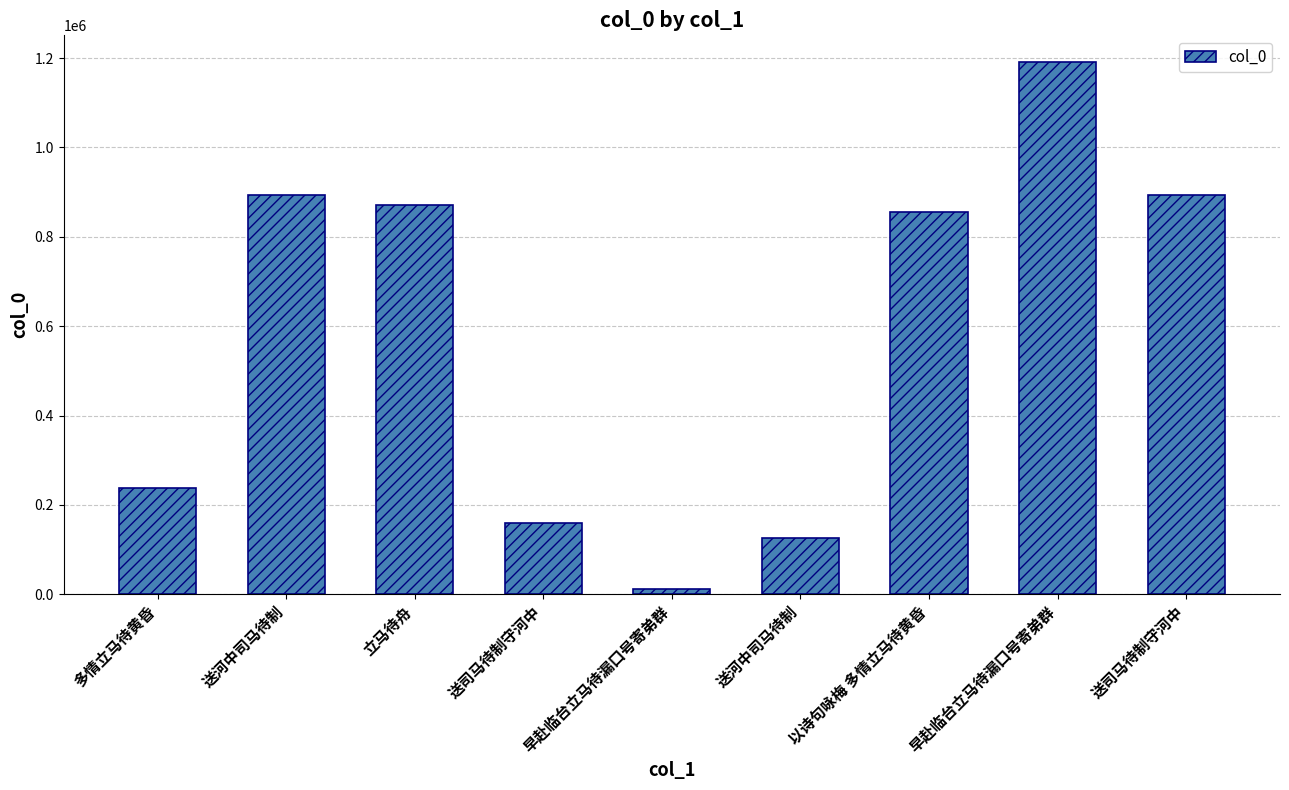

Reading left to right, transcribe all the data shown in this chart.

236708	892679	870594	159512	10873	125361	854533	1191310	894456